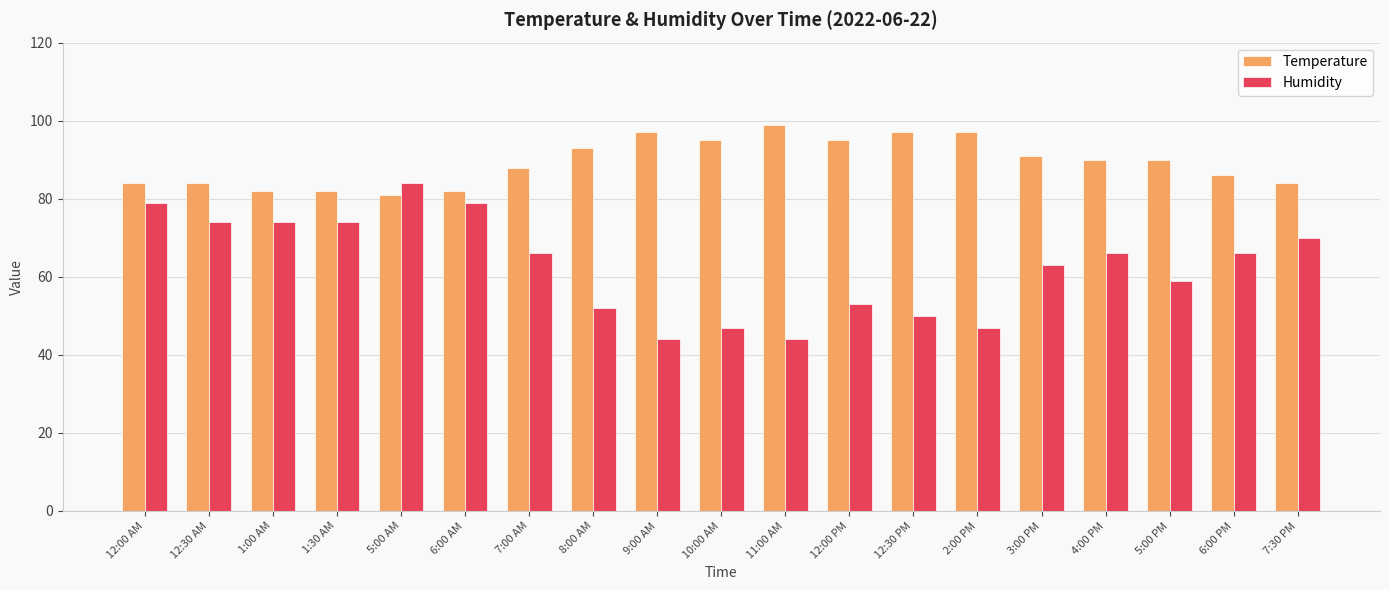

Reading left to right, list all the values displayed in this chart.

Temperature: 84	84	82	82	81	82	88	93	97	95	99	95	97	97	91	90	90	86	84
Humidity: 79	74	74	74	84	79	66	52	44	47	44	53	50	47	63	66	59	66	70